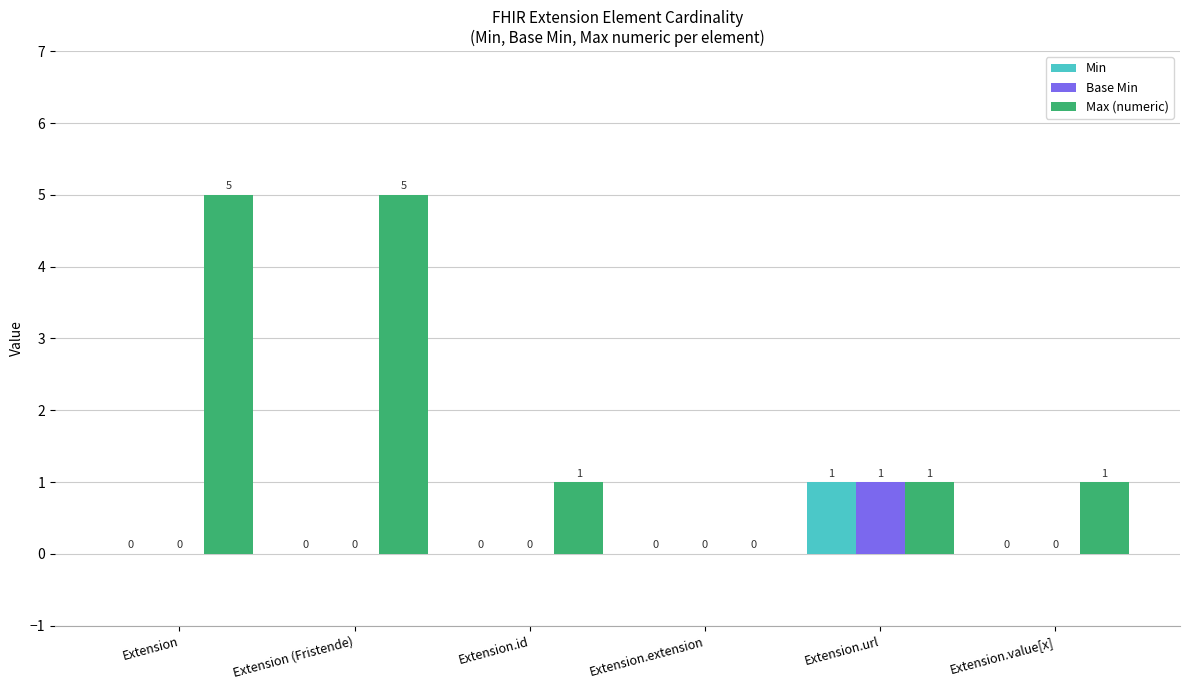

What is the maximum value shown in the chart?

5